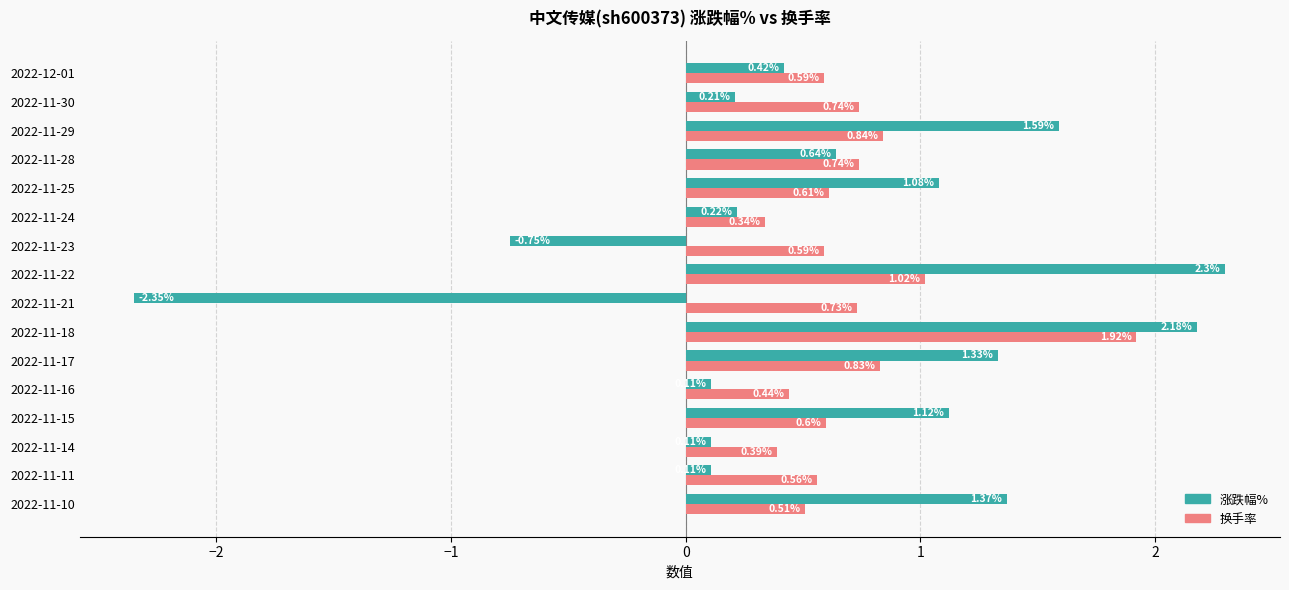

At which category is the sum across all series the highest?

2022-11-18